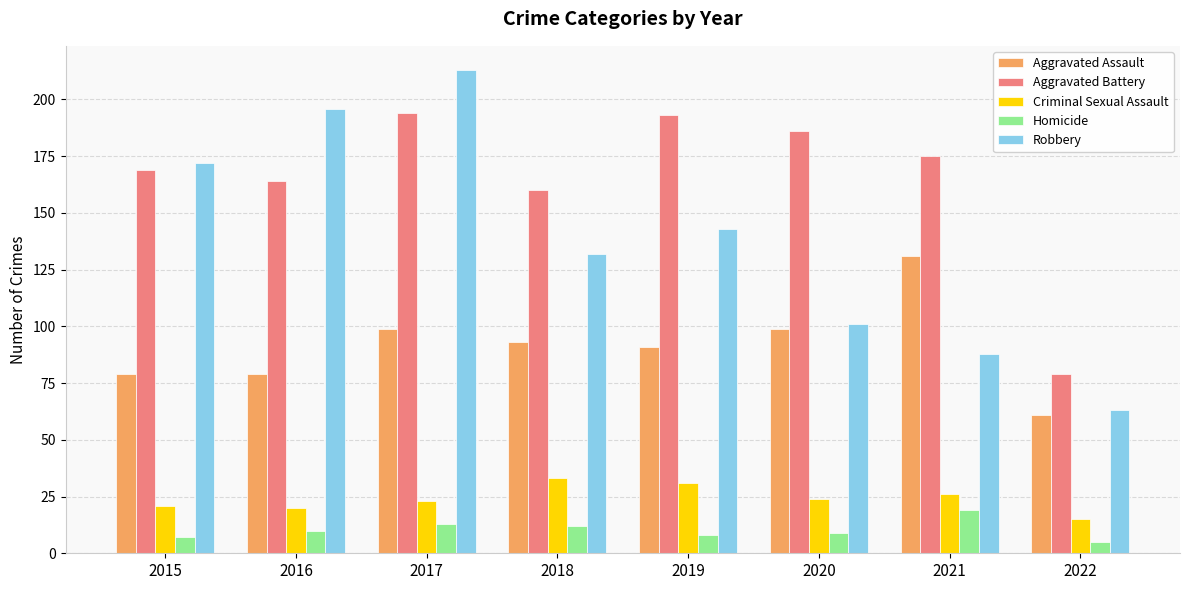

Reading left to right, transcribe all the data shown in this chart.

Aggravated Assault: 2015=79	2016=79	2017=99	2018=93	2019=91	2020=99	2021=131	2022=61
Aggravated Battery: 2015=169	2016=164	2017=194	2018=160	2019=193	2020=186	2021=175	2022=79
Criminal Sexual Assault: 2015=21	2016=20	2017=23	2018=33	2019=31	2020=24	2021=26	2022=15
Homicide: 2015=7	2016=10	2017=13	2018=12	2019=8	2020=9	2021=19	2022=5
Robbery: 2015=172	2016=196	2017=213	2018=132	2019=143	2020=101	2021=88	2022=63